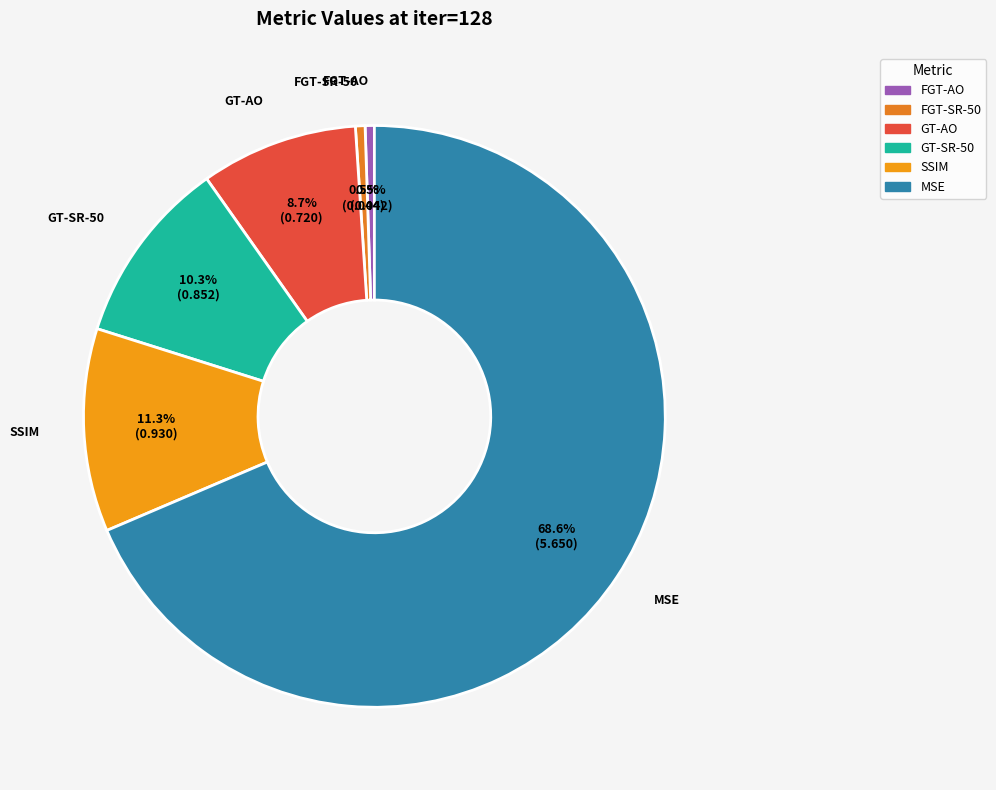

Count the number of slices in the pie.

6